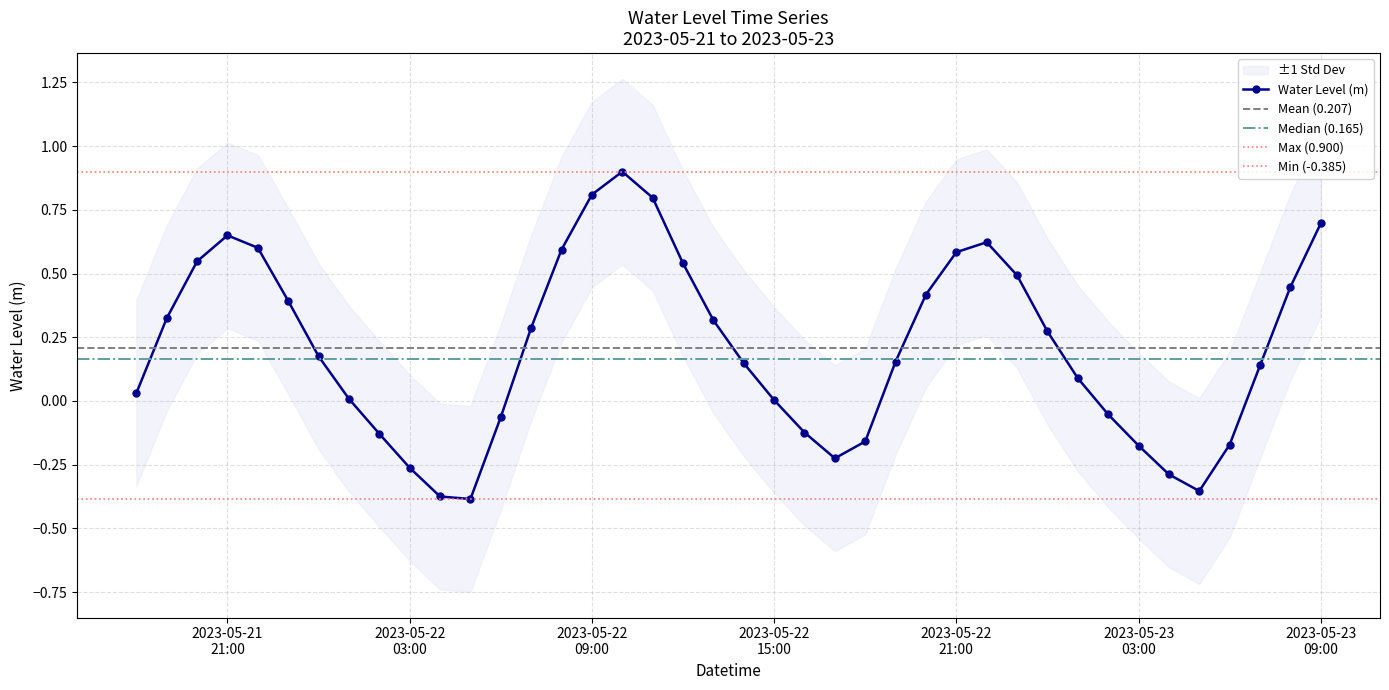

In Water Level (m), how many points are higher than both neighbors (excluding endpoints)?

3